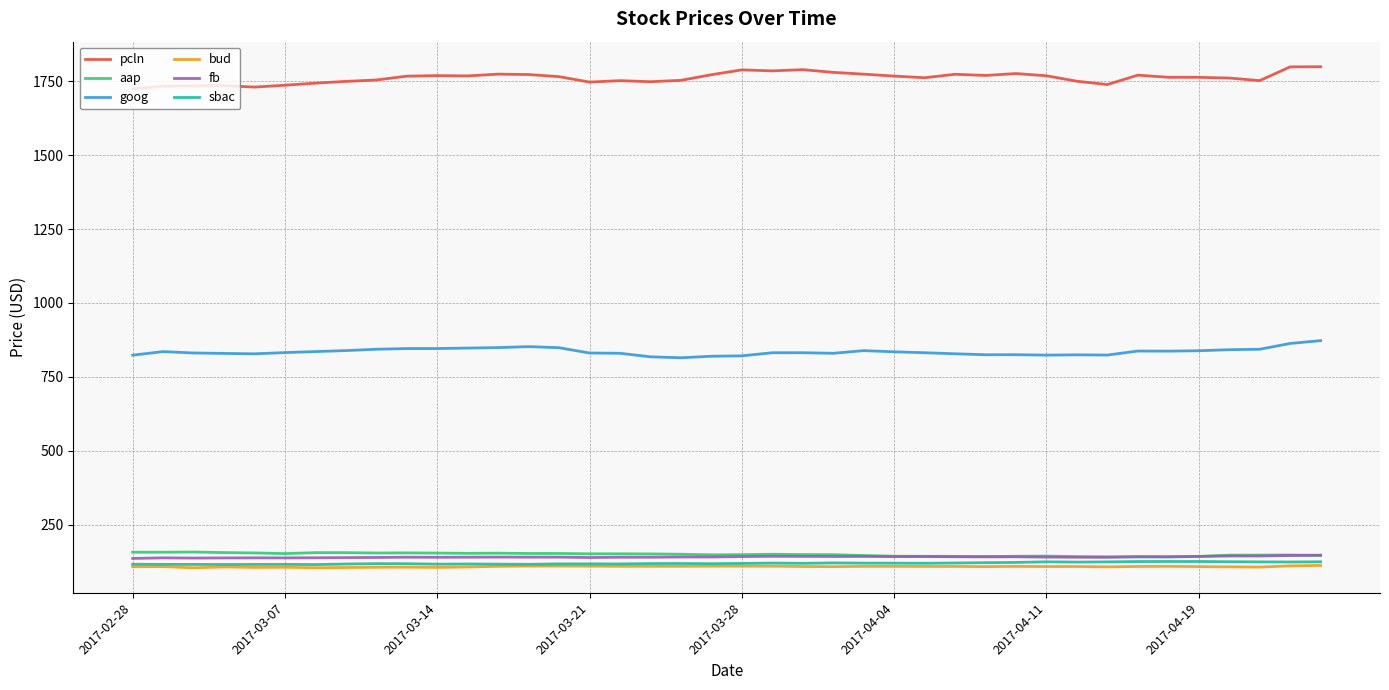

What is the minimum value shown in the chart?

103.9